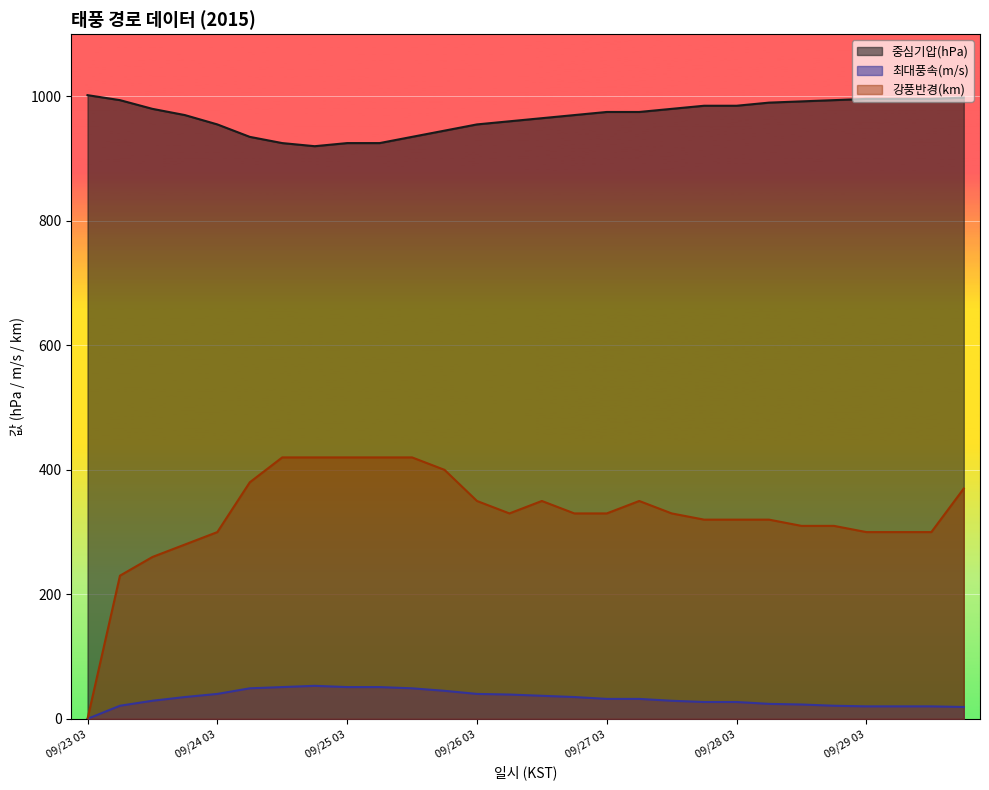

Does the chart display data point markers on the line(s)?

No